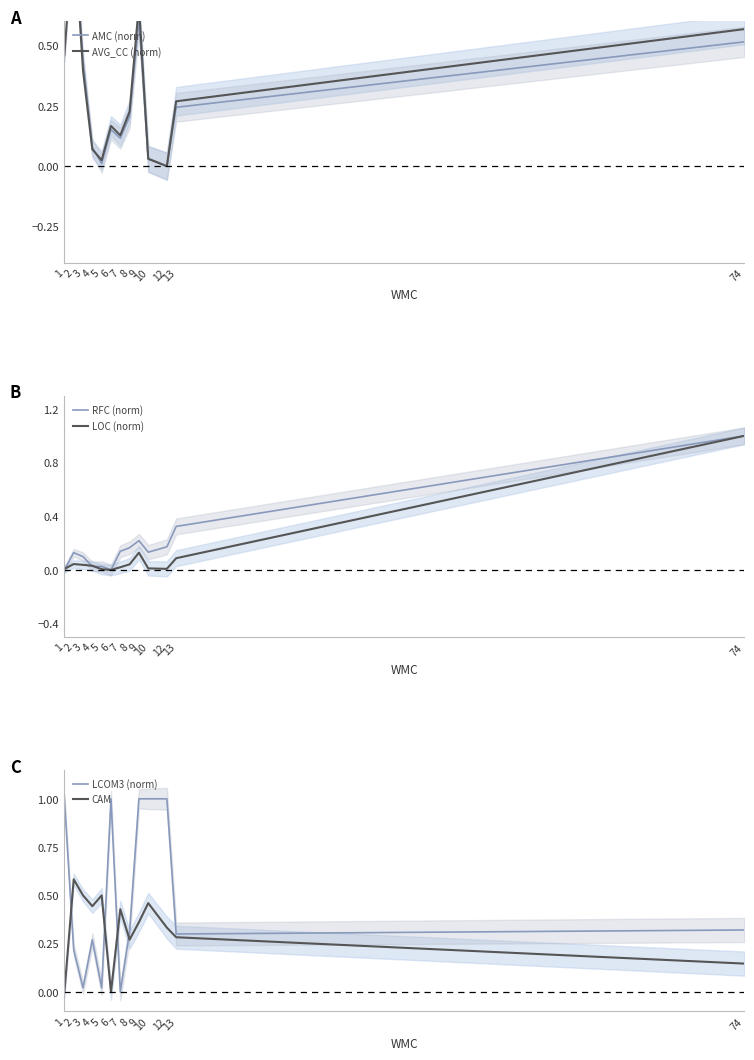

The AVG_CC (norm) series shows 0.2 at 6. True or false?

True